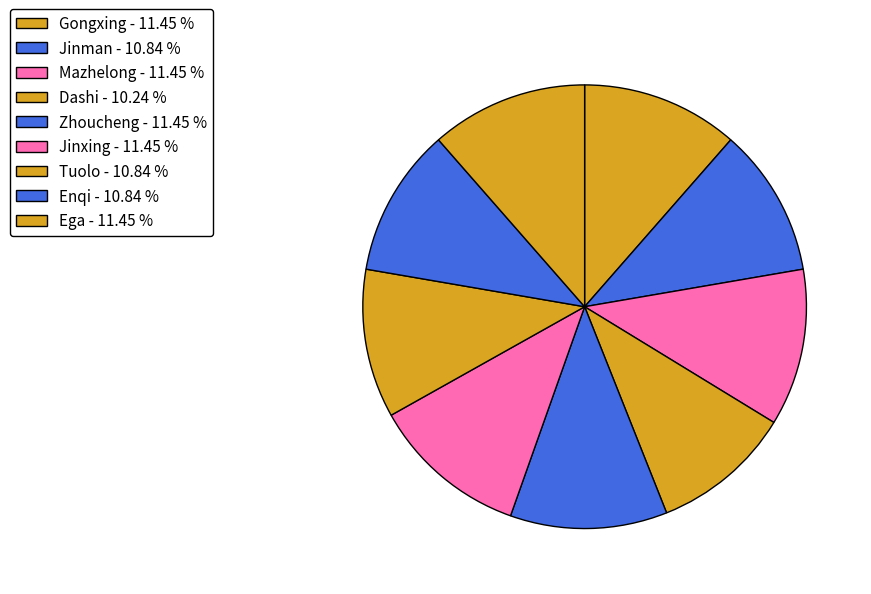

To the nearest percent, what portion does Zhoucheng represent?

11%